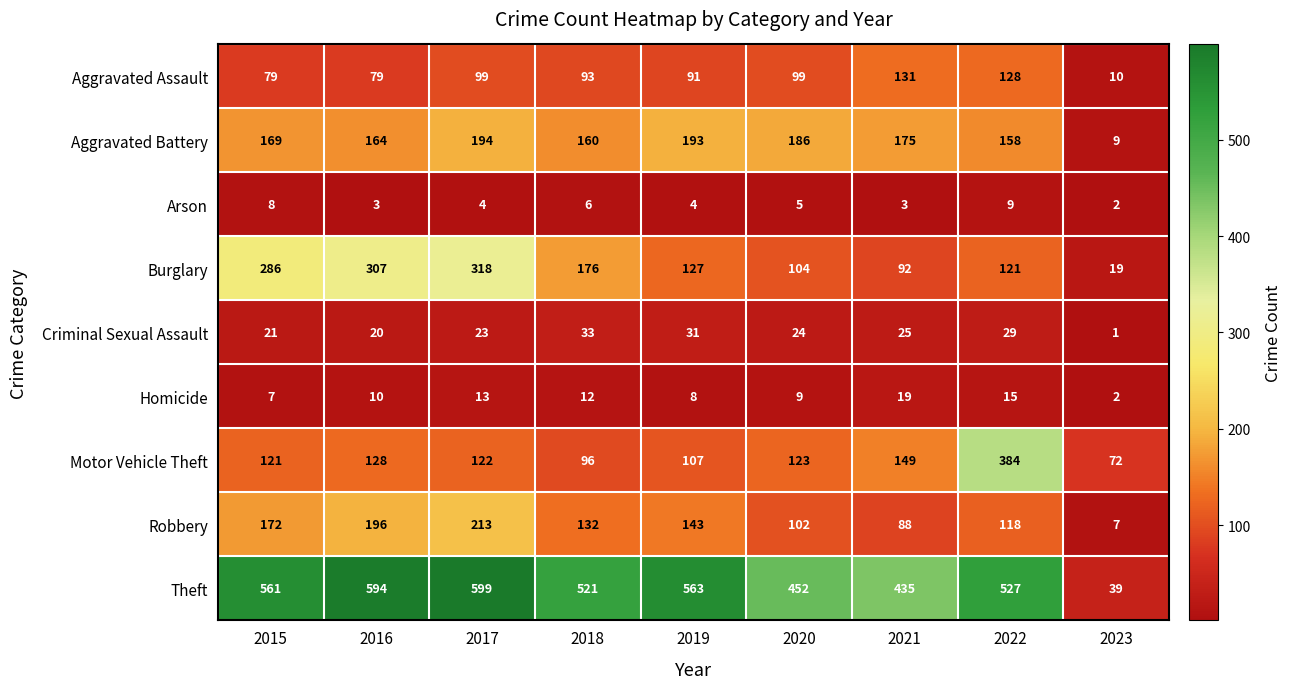

What is the difference between the maximum and minimum values in the Arson series?

7